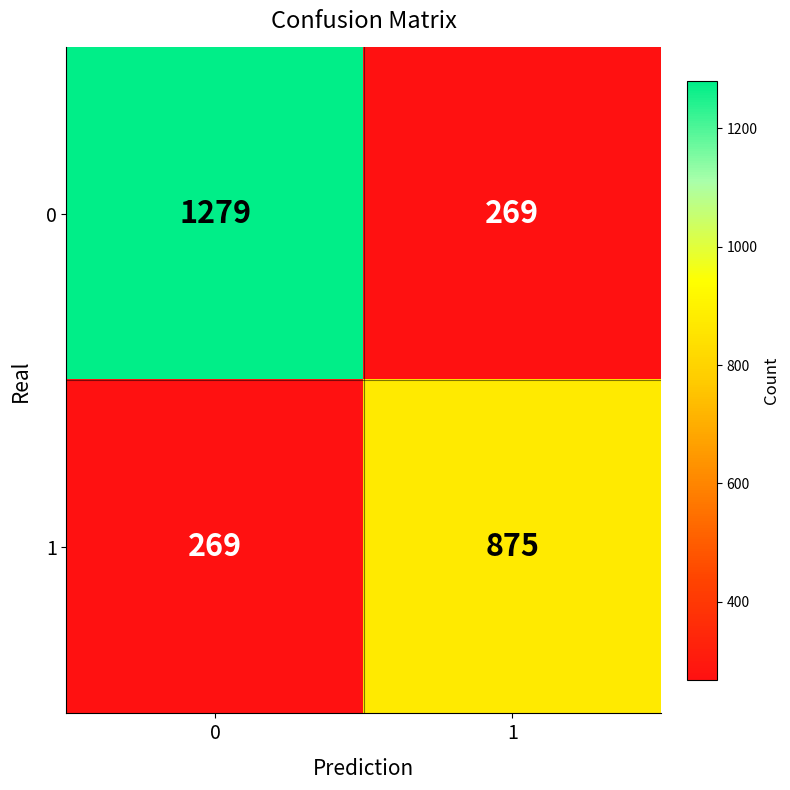

What is the difference between the 0 values at 0 and 1?

1010